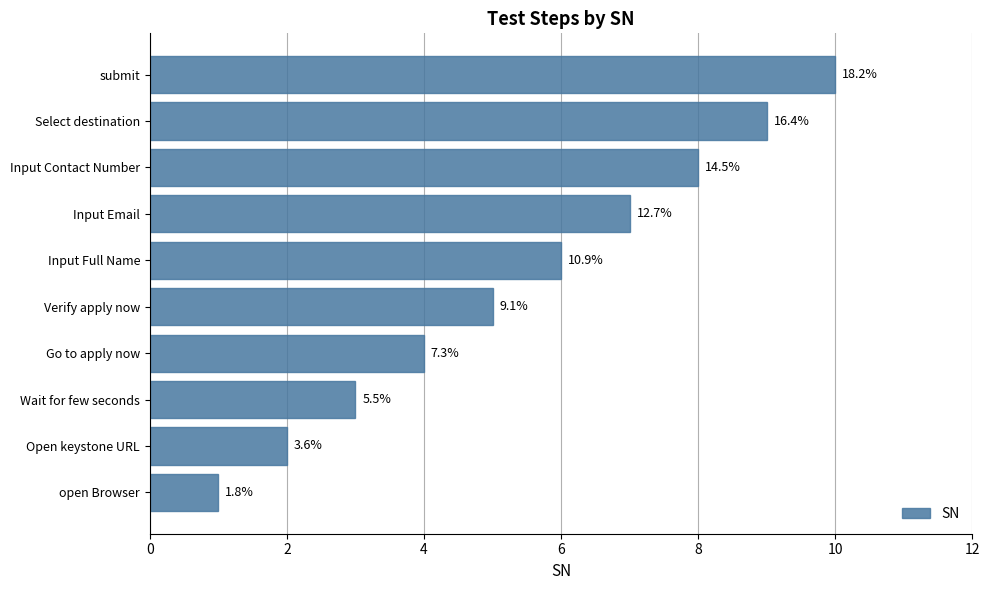

How many bars are there in total?

10